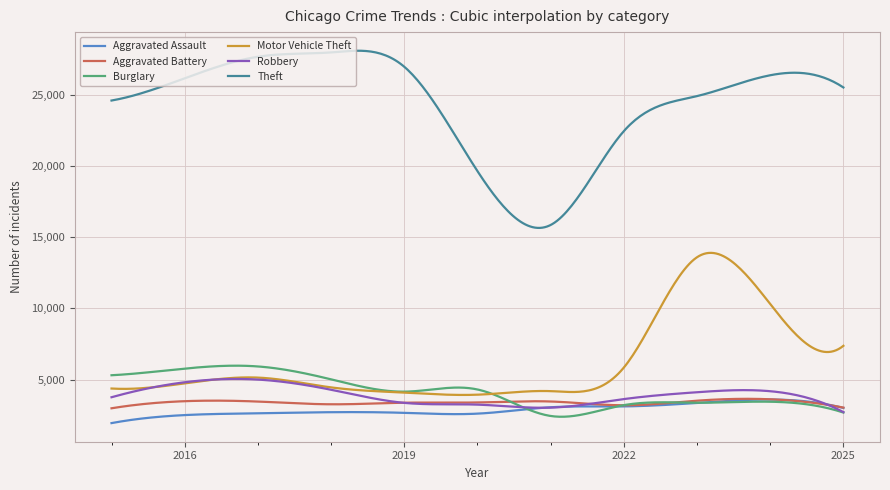

What is the greatest value displayed?

28085.0